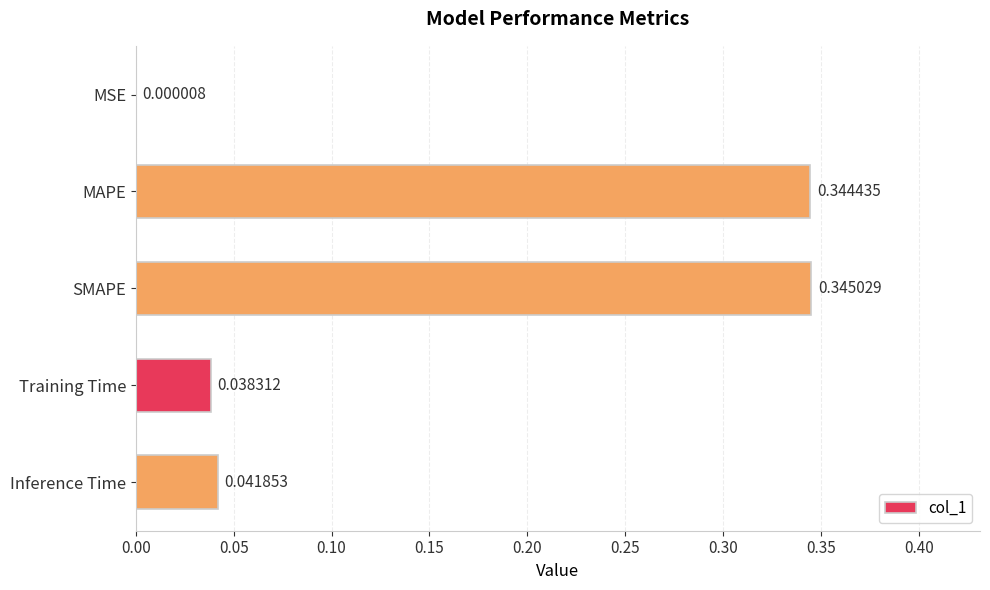

At which label is the value closest to 0?

MSE